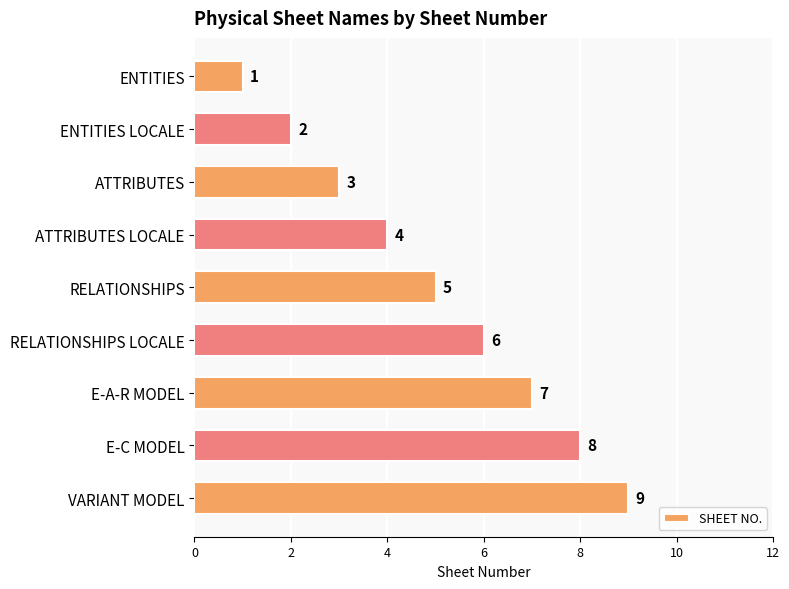

What is the maximum value shown in the chart?

9